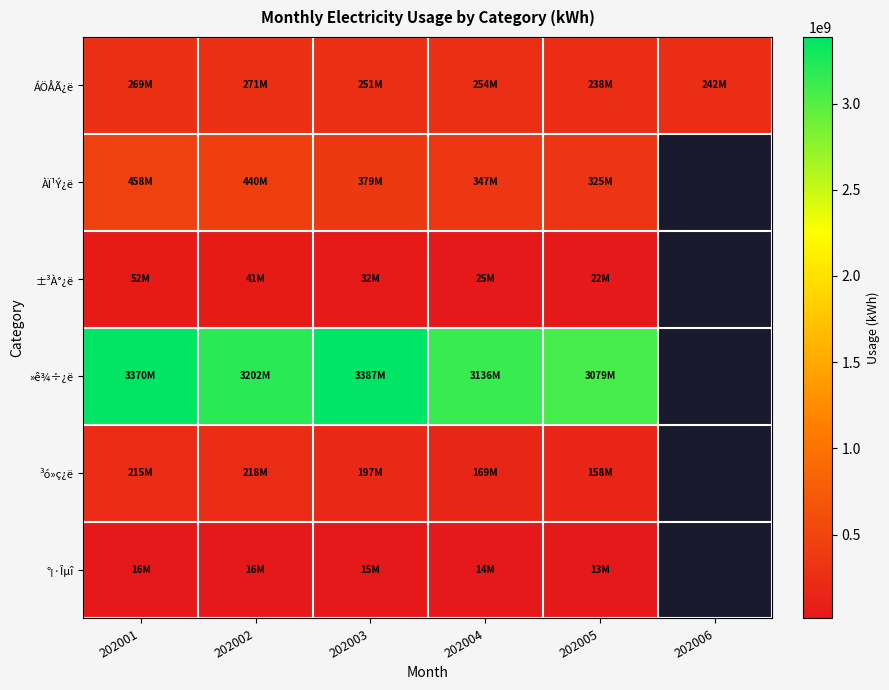

Rank the series by their maximum value, from highest to lowest.

»ê¾÷¿ë, ÀÏ¹Ý¿ë, ÁÖÅÃ¿ë, ³ó»ç¿ë, ±³À°¿ë, °¡·Îµî